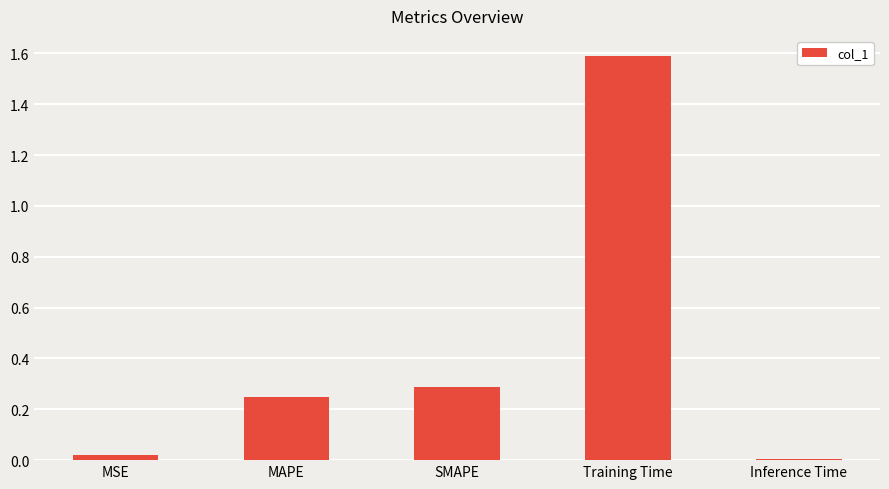

What is the change in value from SMAPE to Training Time?

+1.3